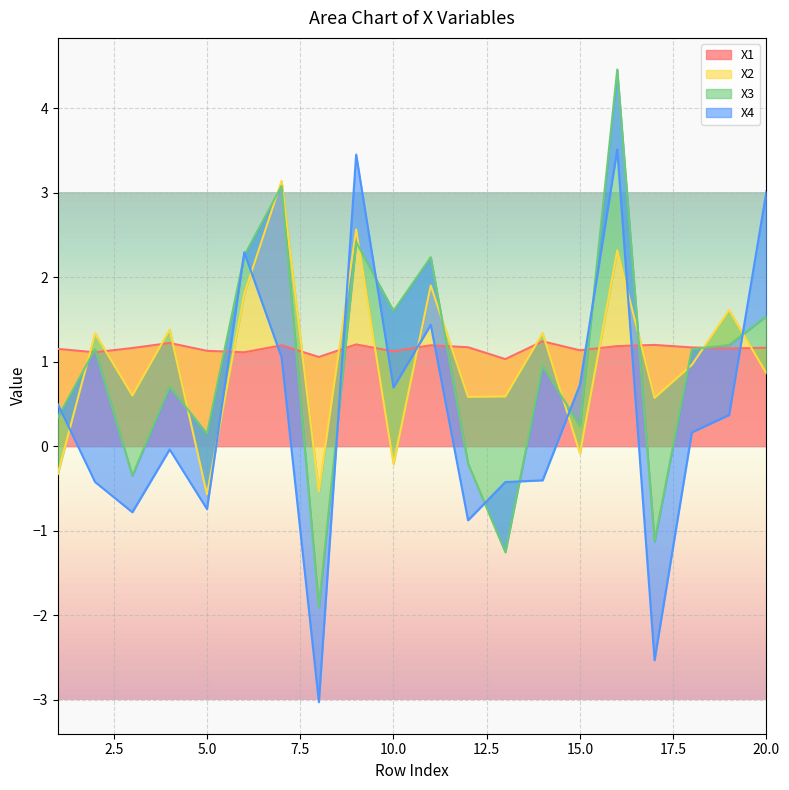

What is the difference between the X2 values at 18 and 8?

1.5